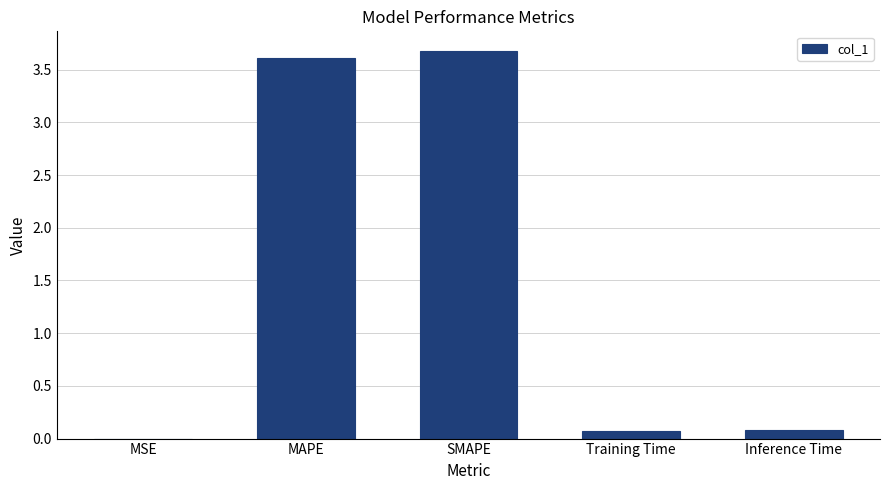

What is the greatest value displayed?

3.7